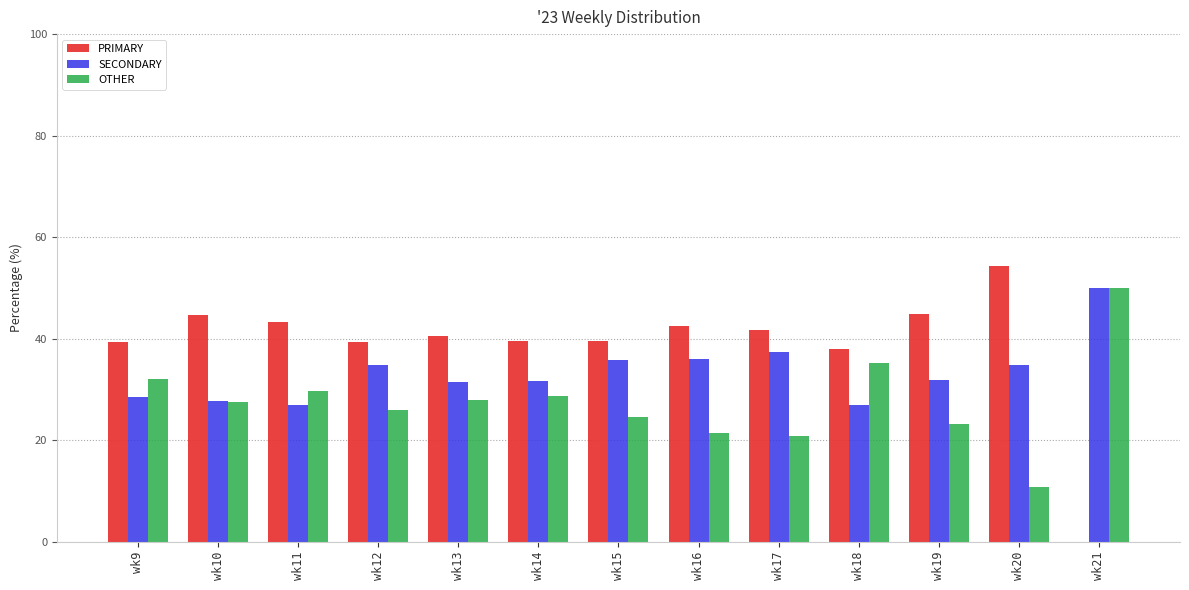

Which series changed the most between wk17 and wk20?

PRIMARY